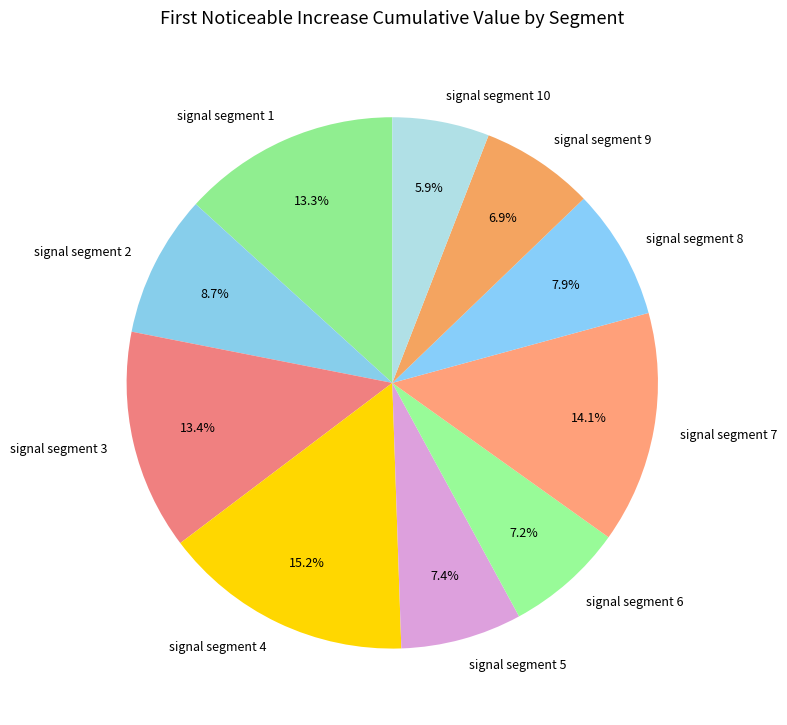

Which category has the smallest portion of the pie?

signal segment 10